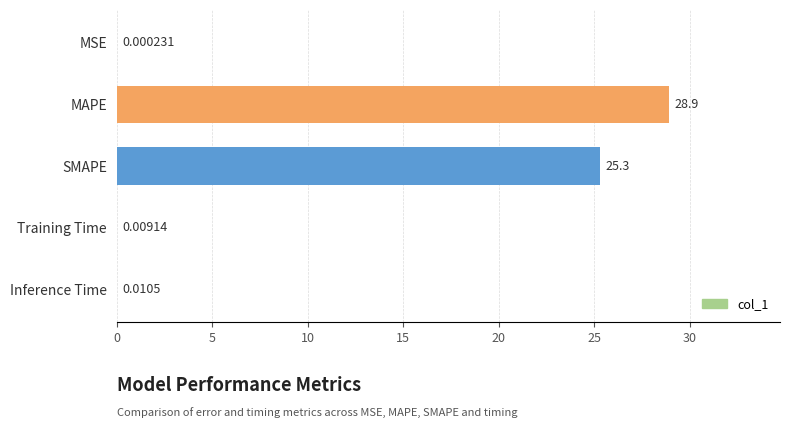

Where is the data nearest to the value 14?

SMAPE